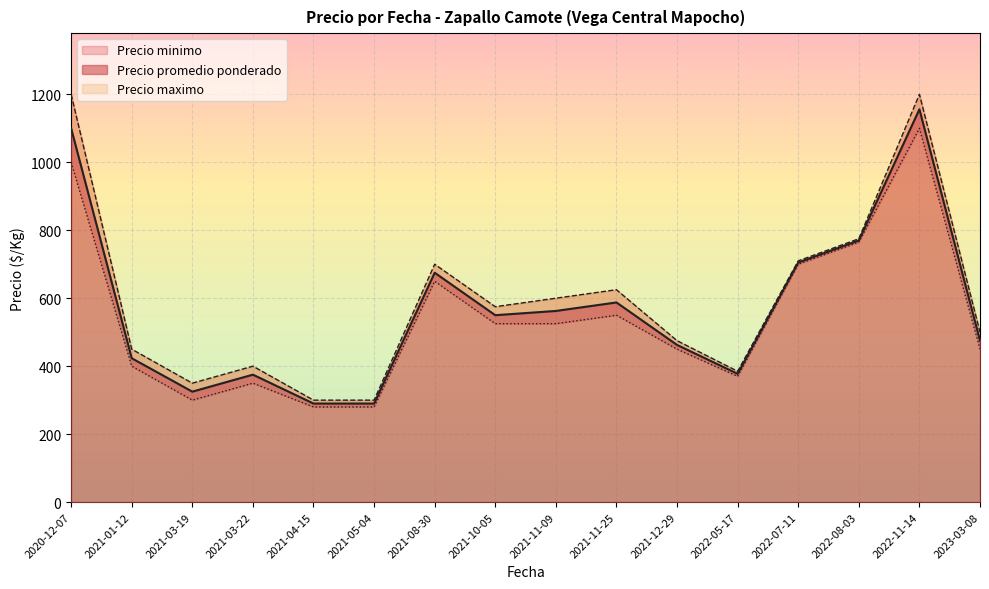

What is the minimum value for Precio promedio ponderado?

290.0